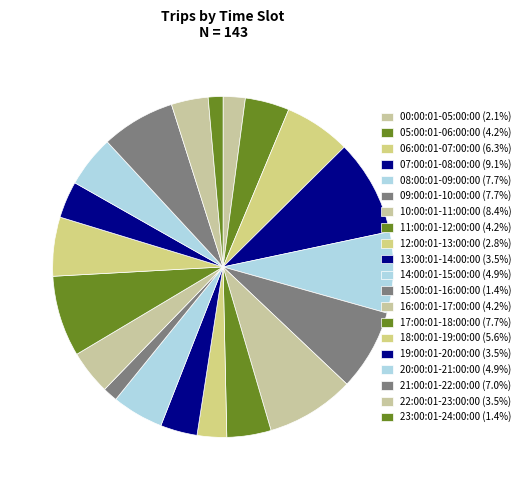

How many segments does this pie chart have?

20